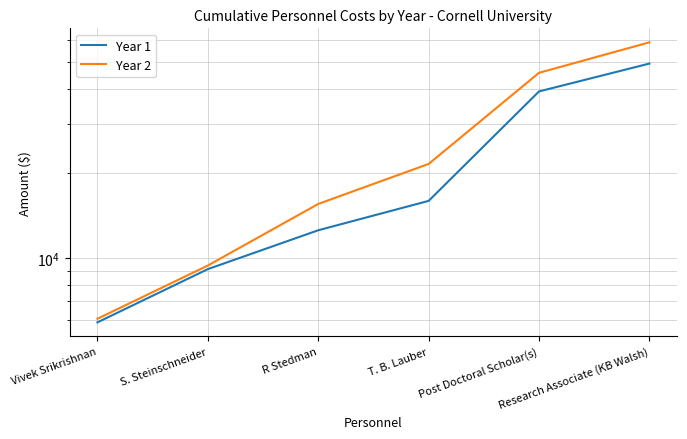

Reading right to left, list all the values displayed in this chart.

Year 1: Research Associate (KB Walsh)=49291	Post Doctoral Scholar(s)=39223	T. B. Lauber=15973	R Stedman=12551	S. Steinschneider=9123	Vivek Srikrishnan=5894
Year 2: Research Associate (KB Walsh)=58672	Post Doctoral Scholar(s)=45694	T. B. Lauber=21630	R Stedman=15575	S. Steinschneider=9396	Vivek Srikrishnan=6071